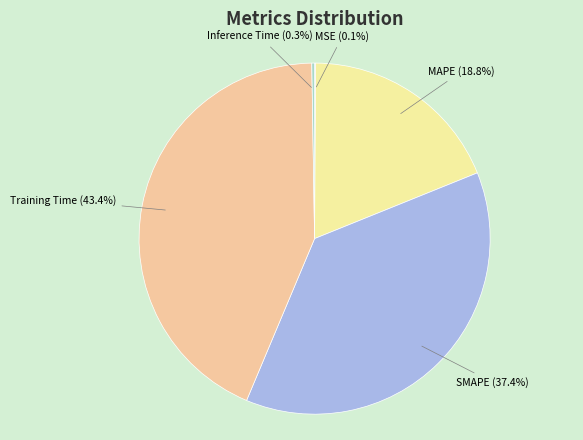

Is SMAPE (37.4%) the majority of the pie?

No